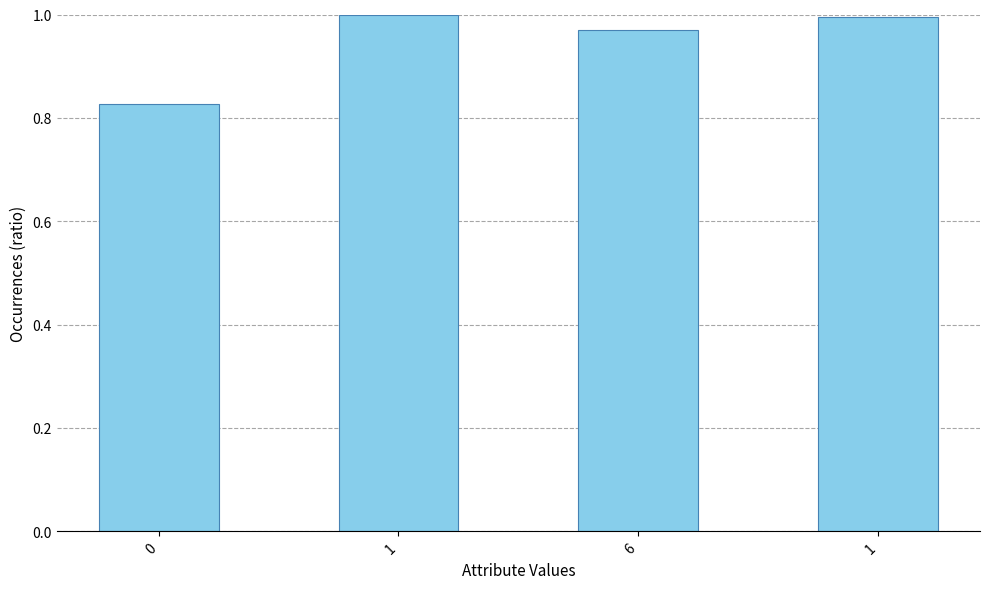

How many distinct data groups are displayed?

1